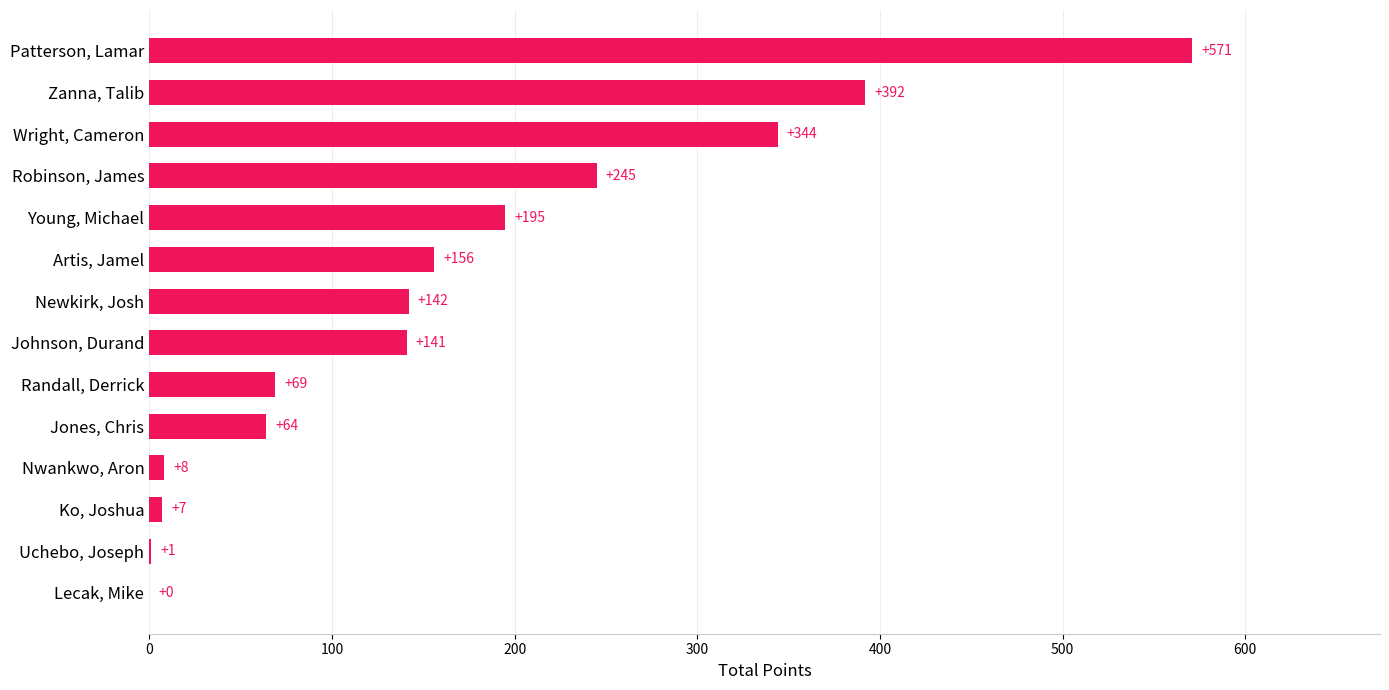

Which has a higher value, Zanna, Talib or Wright, Cameron?

Zanna, Talib